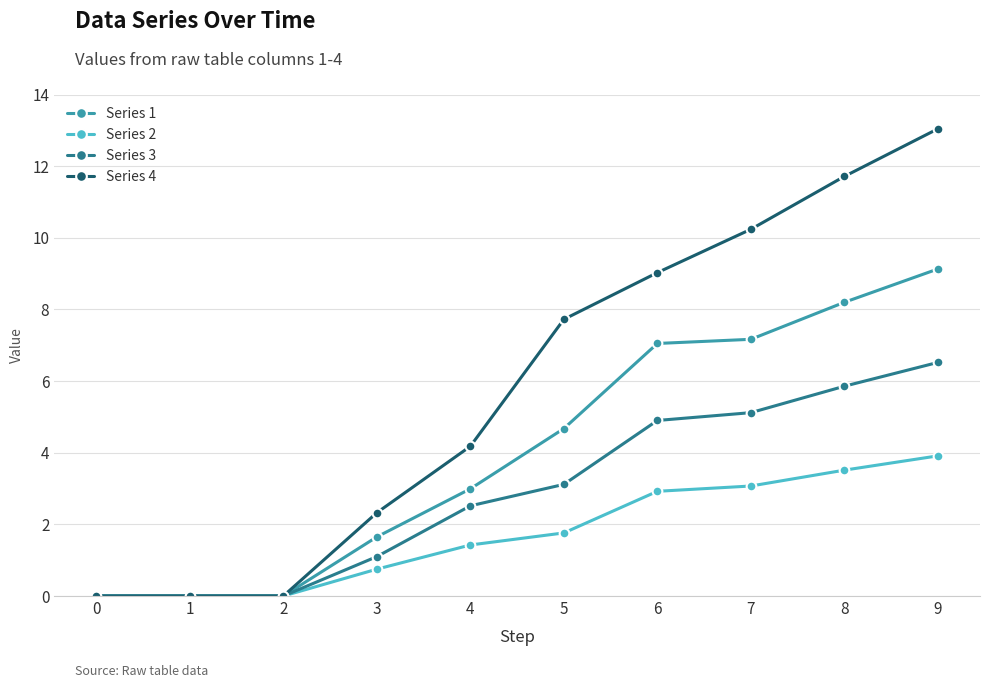

How many lines are shown in the chart?

4